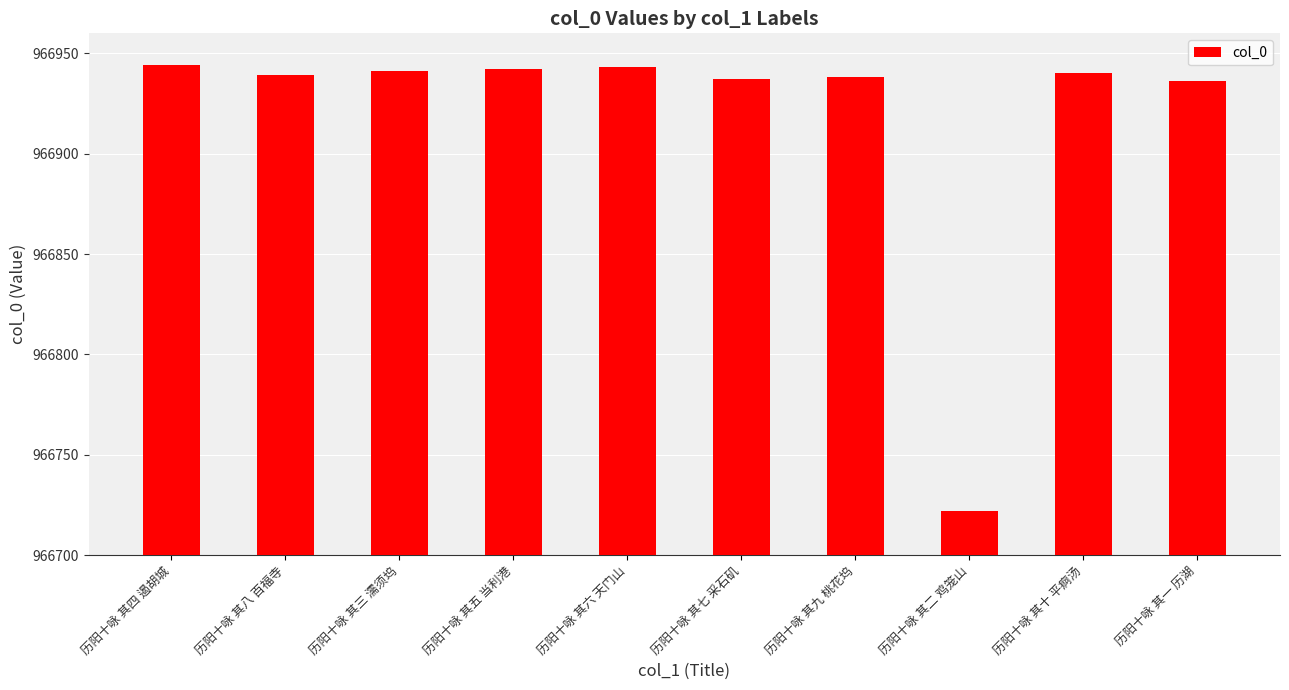

How many categories are shown in the chart?

10